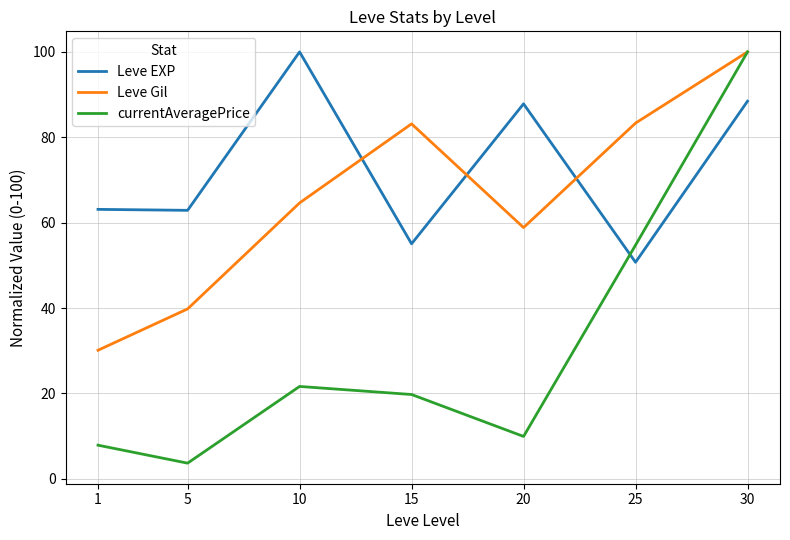

After their last crossing, which series has the higher values: Leve EXP or Leve Gil?

Leve Gil